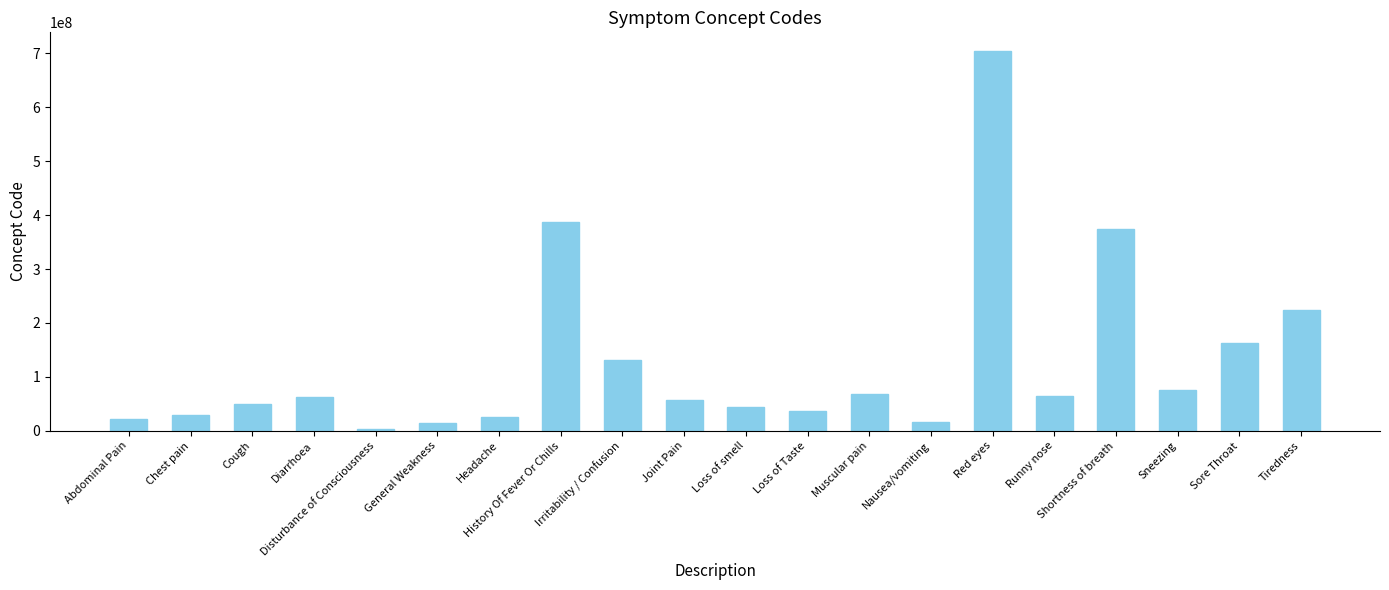

What is the average value?

127655204